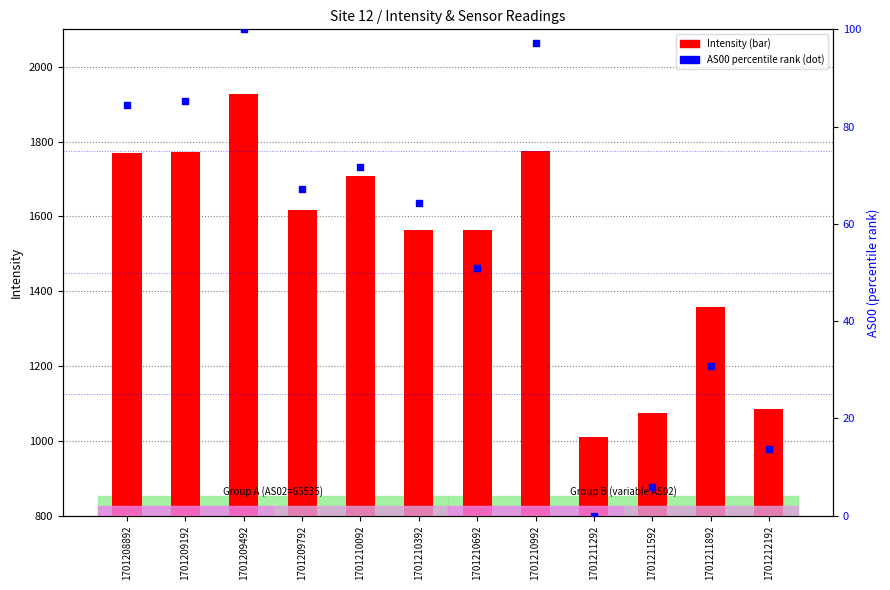

At which category is the sum across all series the highest?

1701209492